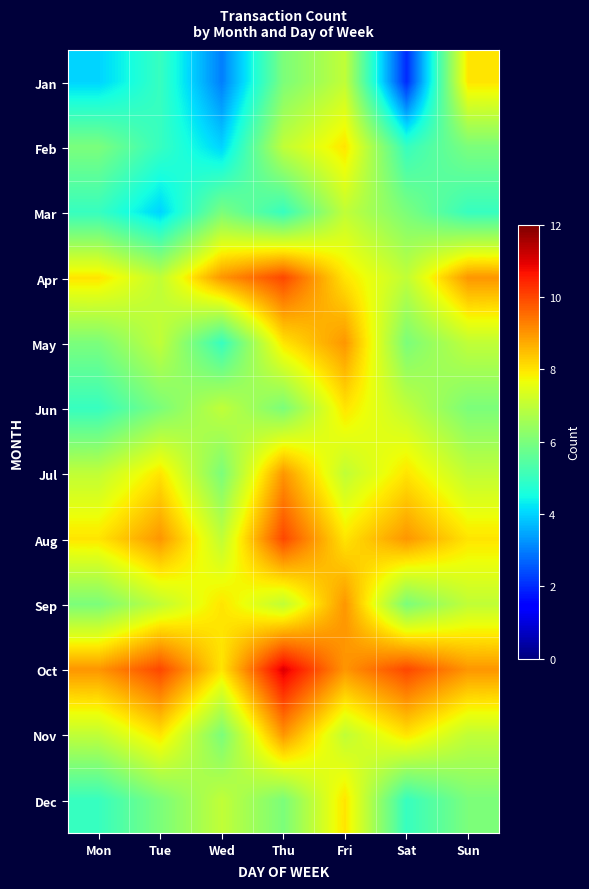

What is the total value across all series at Wed?

76